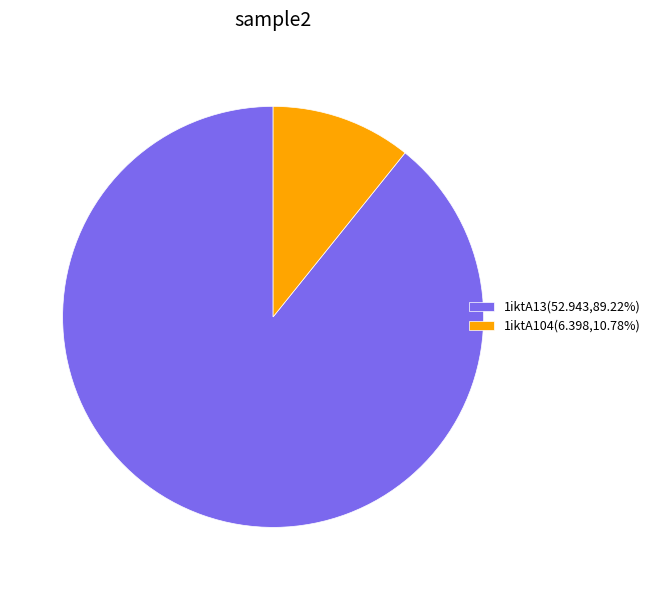

The 1iktA13 slice represents 99% of the pie. True or false?

False